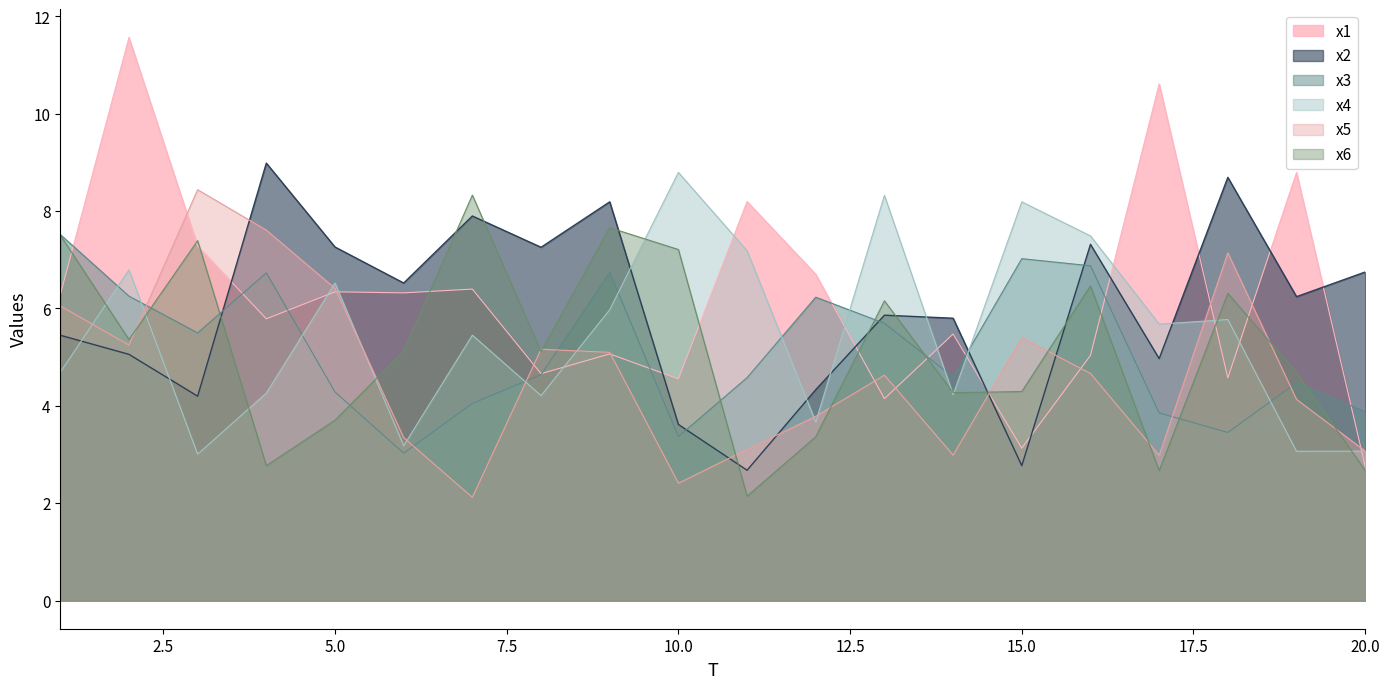

How many data points in x1 are less than 6?

10